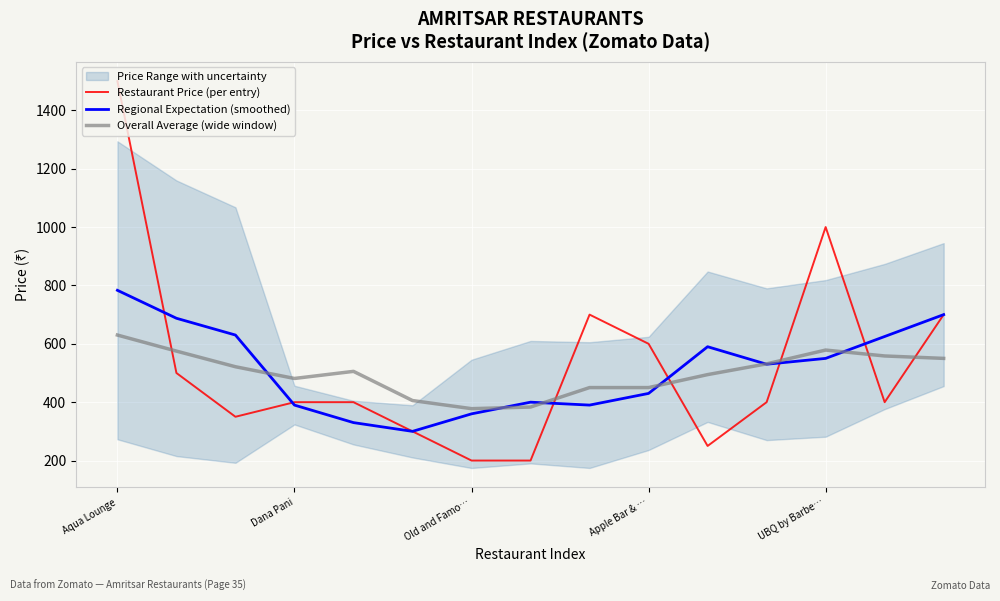

Which series ends up on top after the final intersection of Restaurant Price (per entry) and Regional Expectation (smoothed)?

Regional Expectation (smoothed)